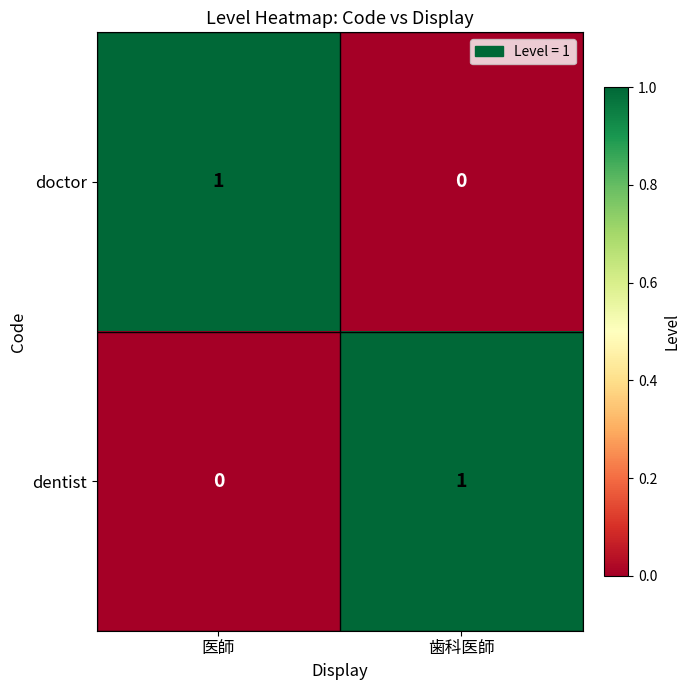

Which category has the highest value in the doctor series?

医師